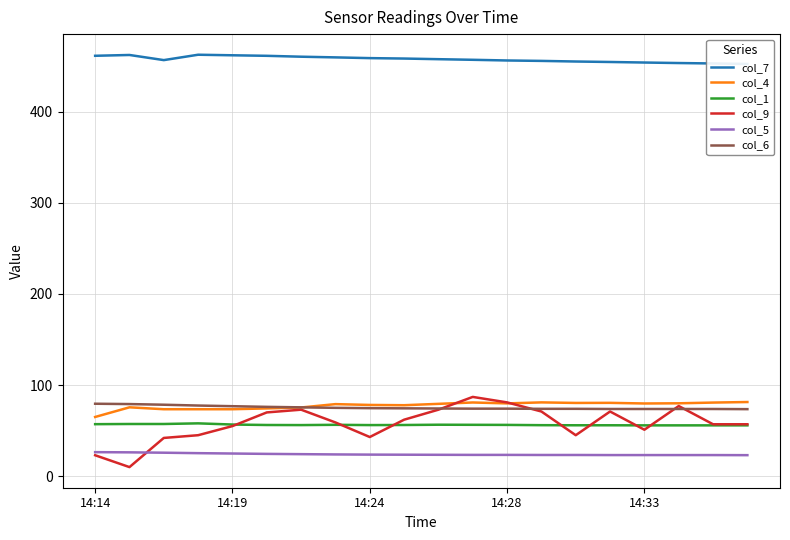

In col_9, how many points are higher than both neighbors (excluding endpoints)?

4